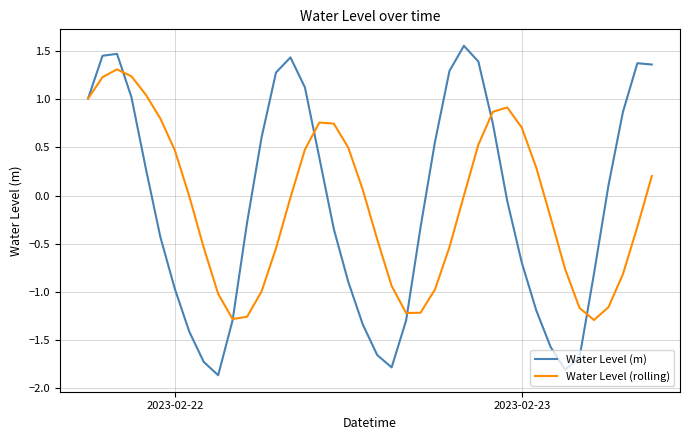

List the series in order of their peak value, lowest first.

Water Level (rolling), Water Level (m)